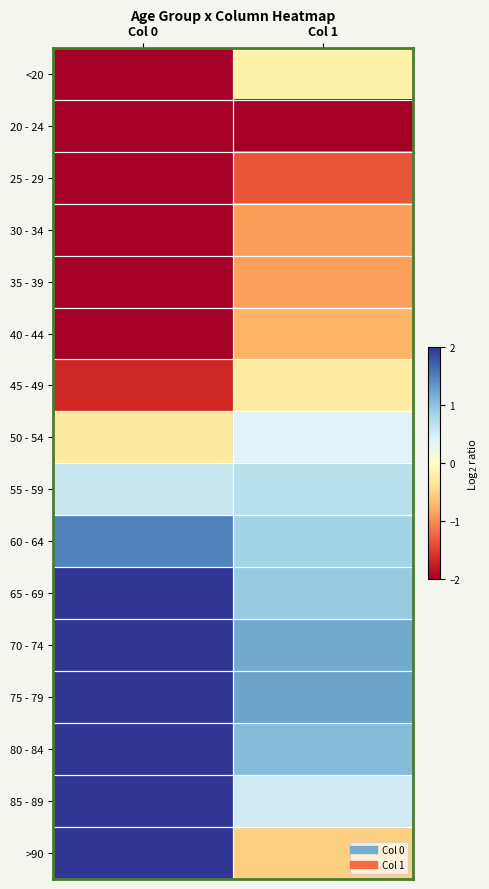

Which label corresponds to the smallest value in the chart?

Col 0